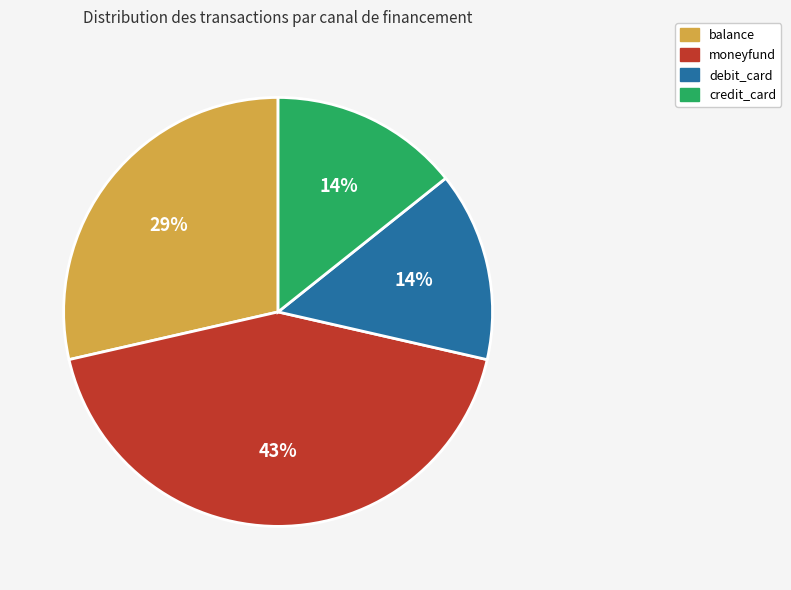

Between debit_card and moneyfund, which is larger?

moneyfund